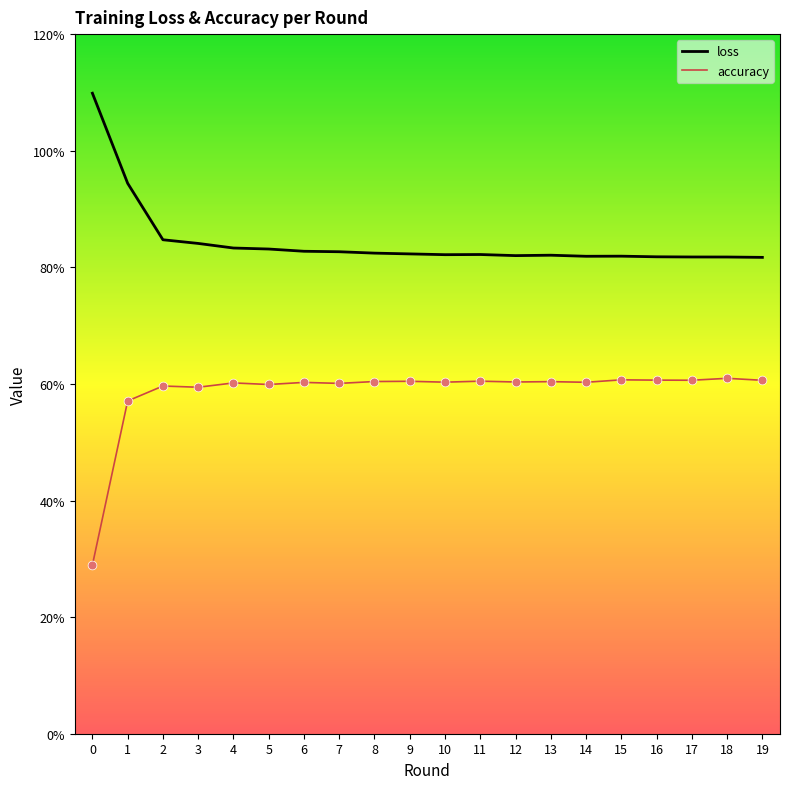

At which category is the sum across all series the highest?

1